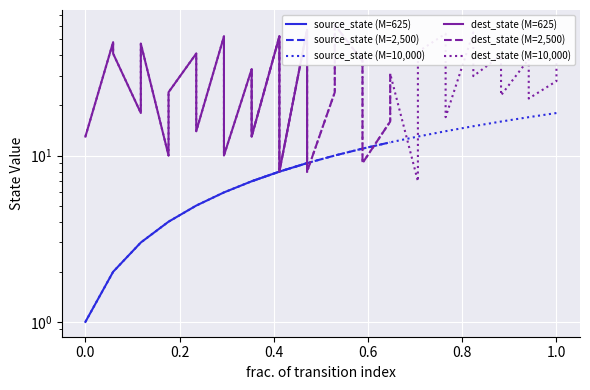

Where is the first local minimum for destination_state?

2